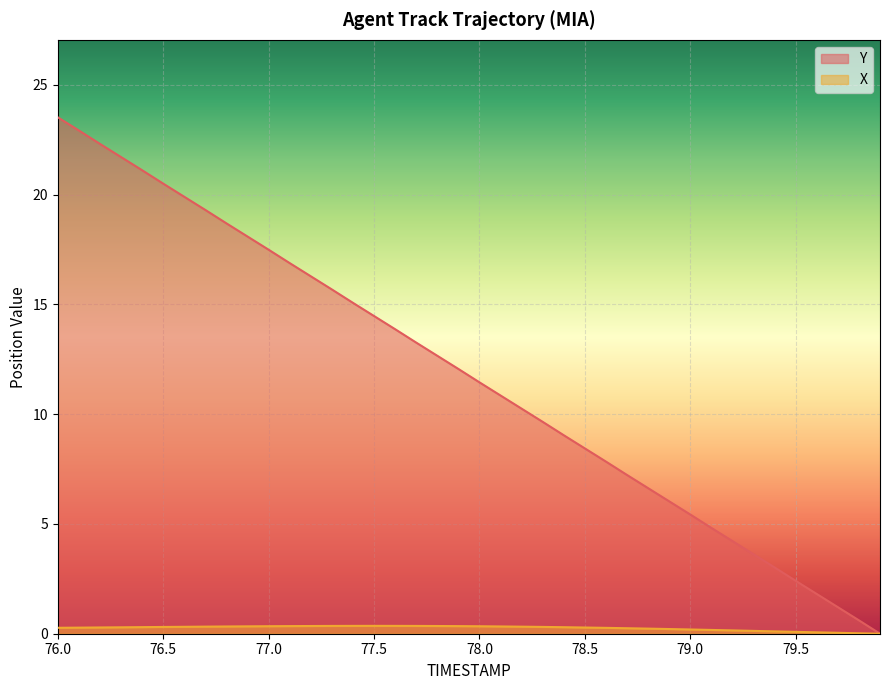

Rank the series by their average value, from lowest to highest.

X, Y